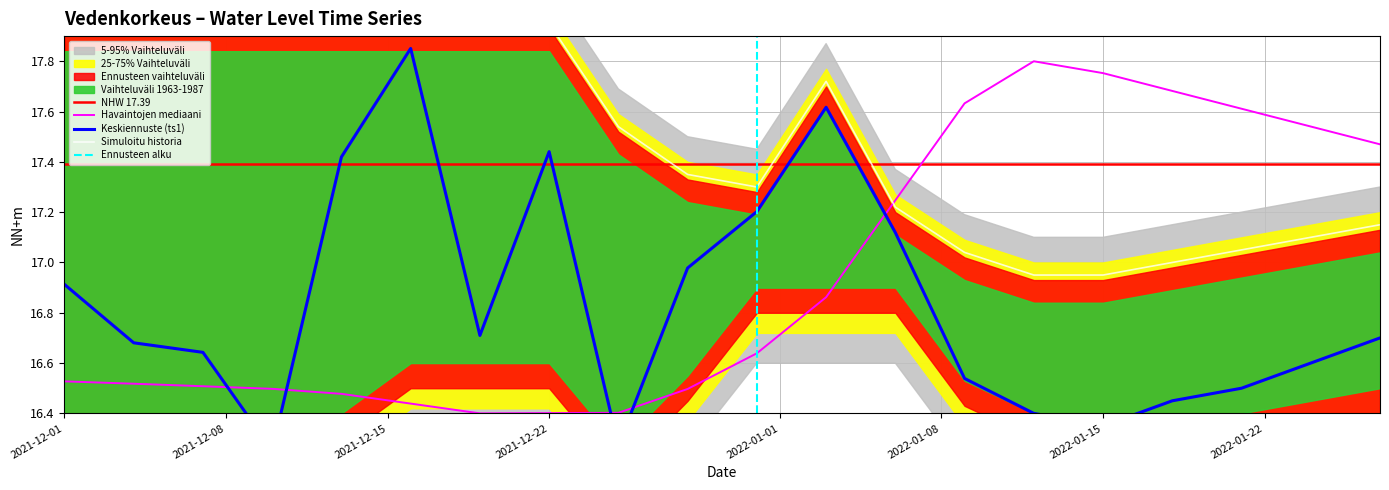

What position from the right is 2022-01-12?

6